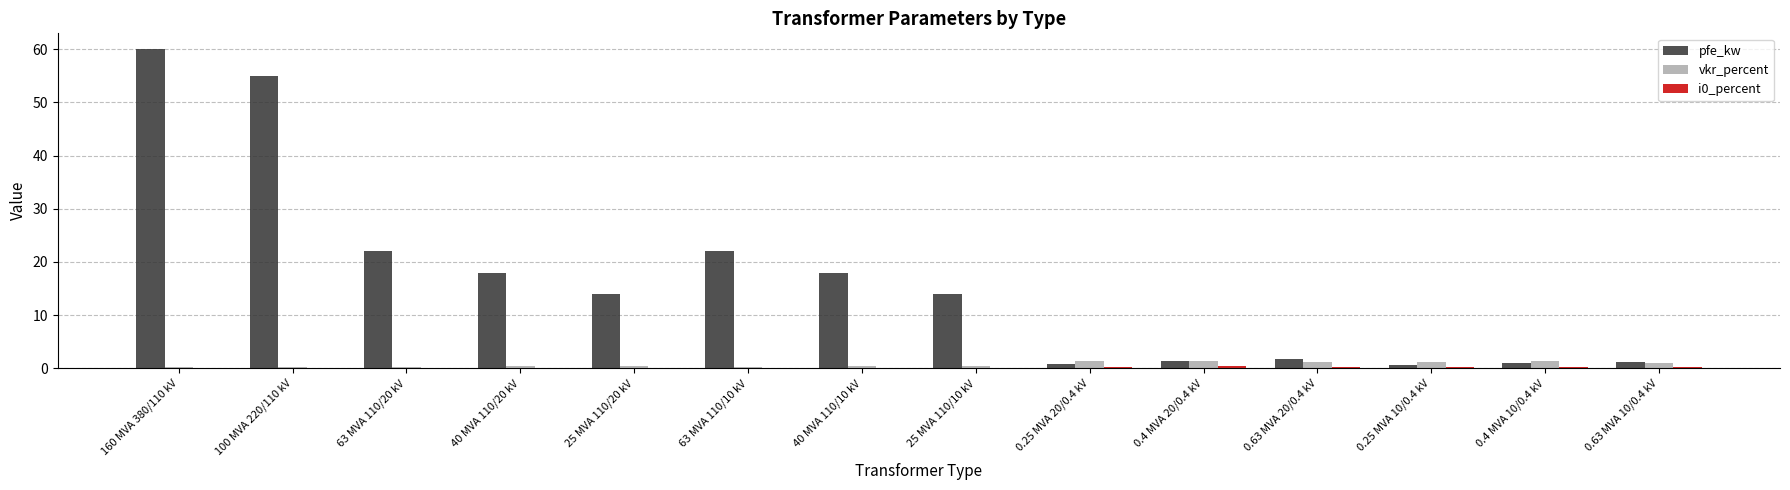

True or false: pfe_kw has a value of 22.0 at 63 MVA 110/20 kV.

True